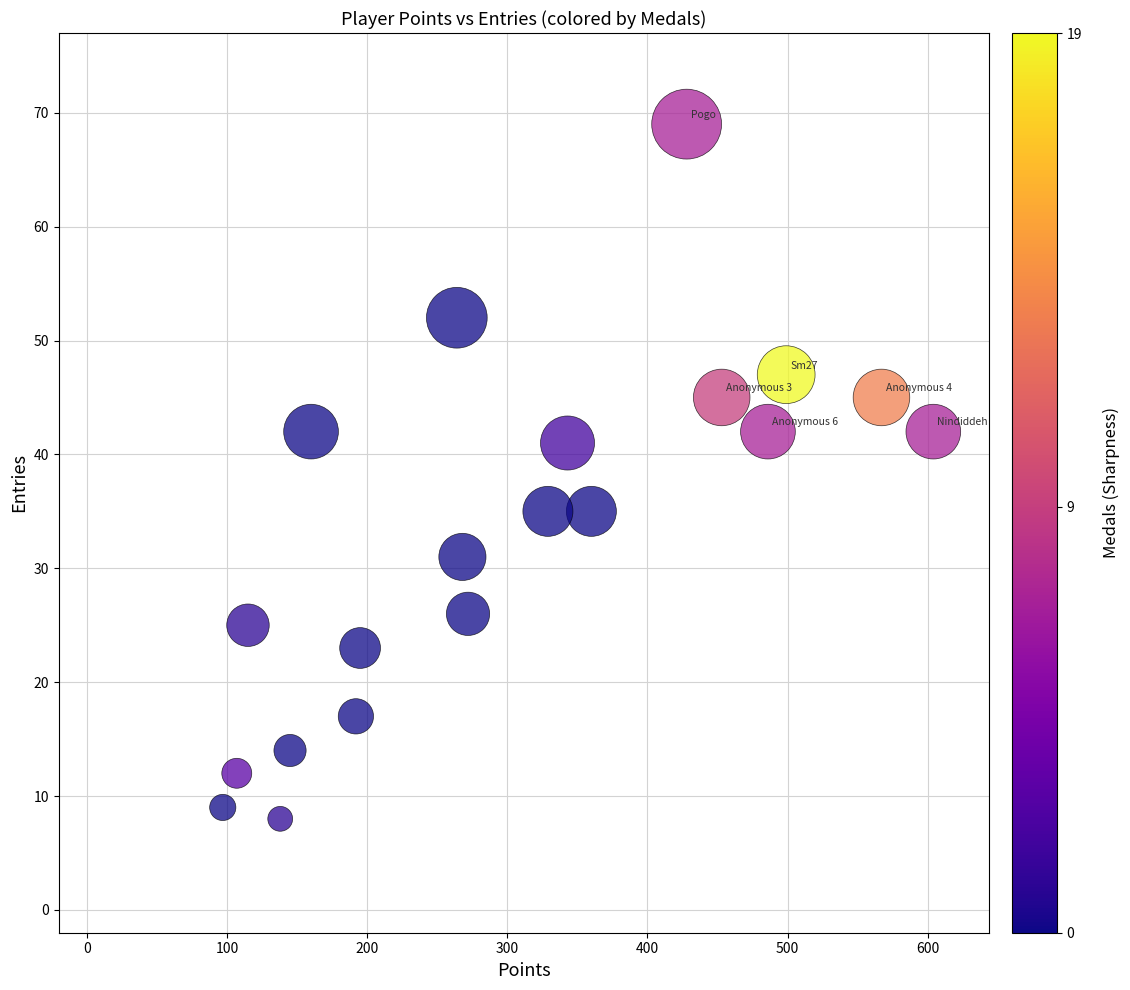

What is the range of Y values (max minus min)?

61